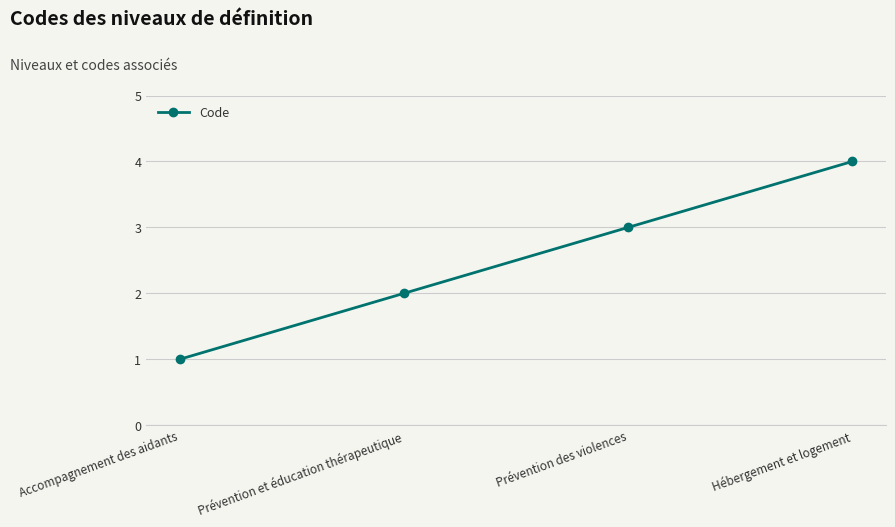

What is the difference between the values at Accompagnement des aidants and Prévention des violences?

2